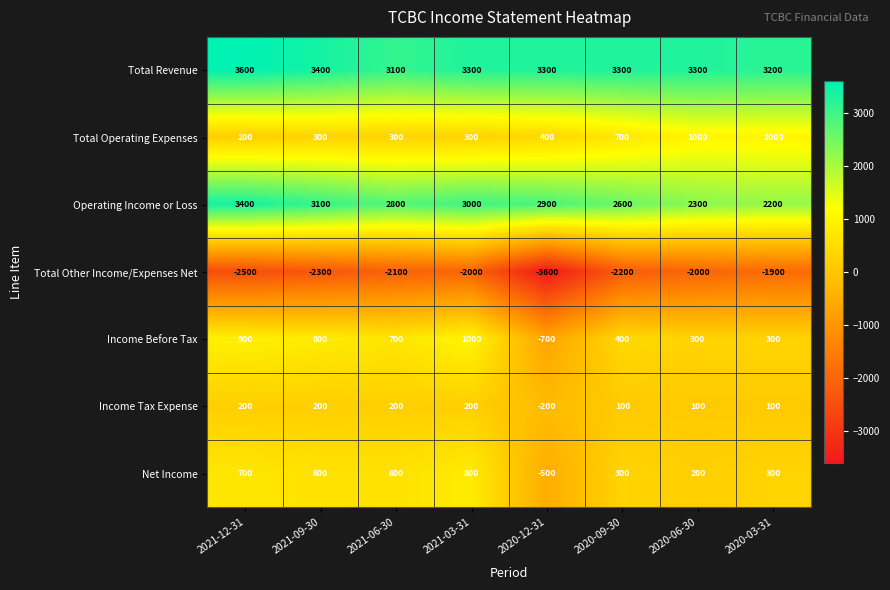

Read the Total Other Income/Expenses Net value at 2020-12-31.

-3600